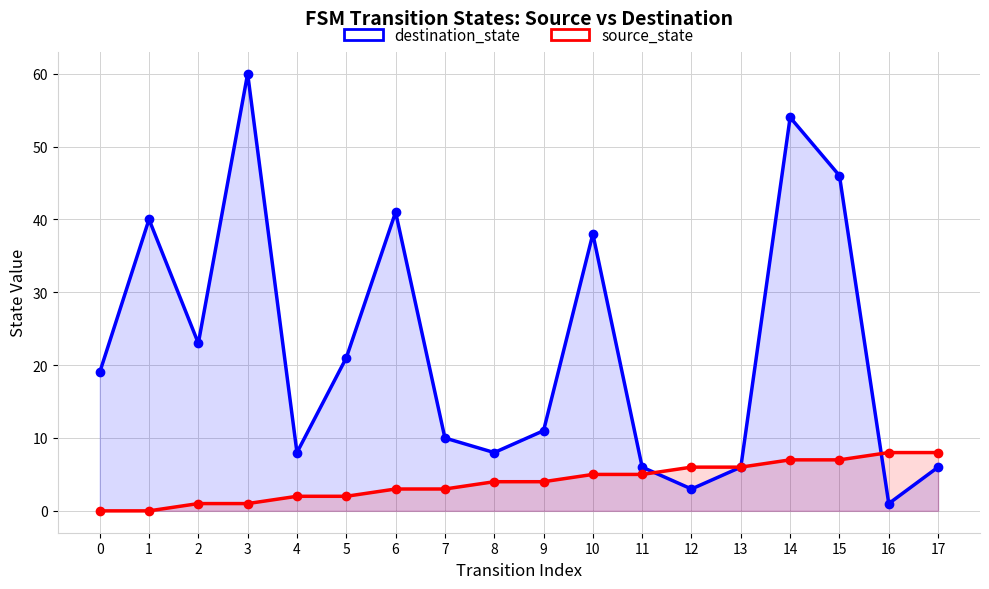

True or false: source_state has more than 2 interior local peaks.

False